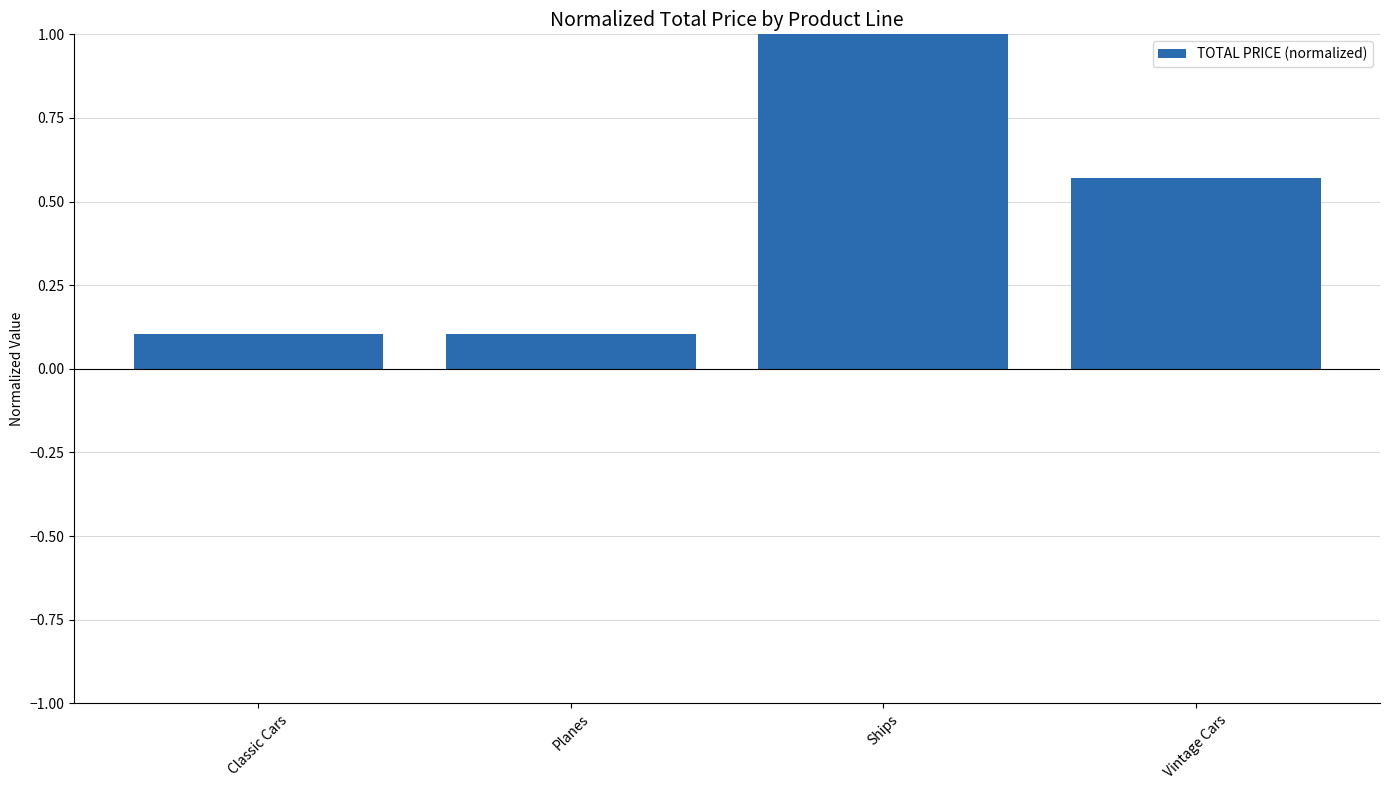

What position from the right is Planes?

3